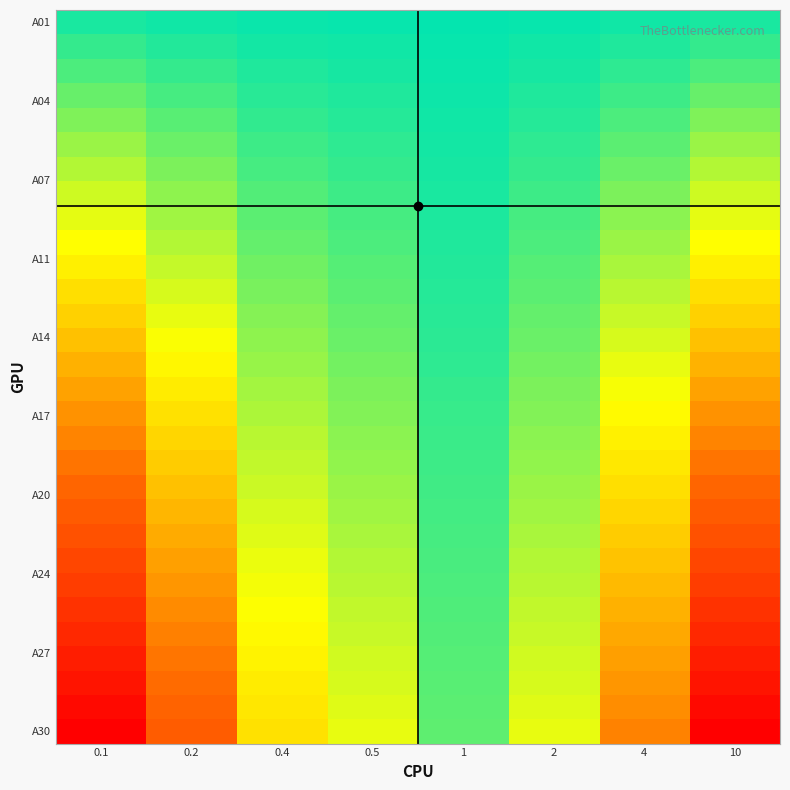

Between 0.5 and 0.1, which is larger?

0.1